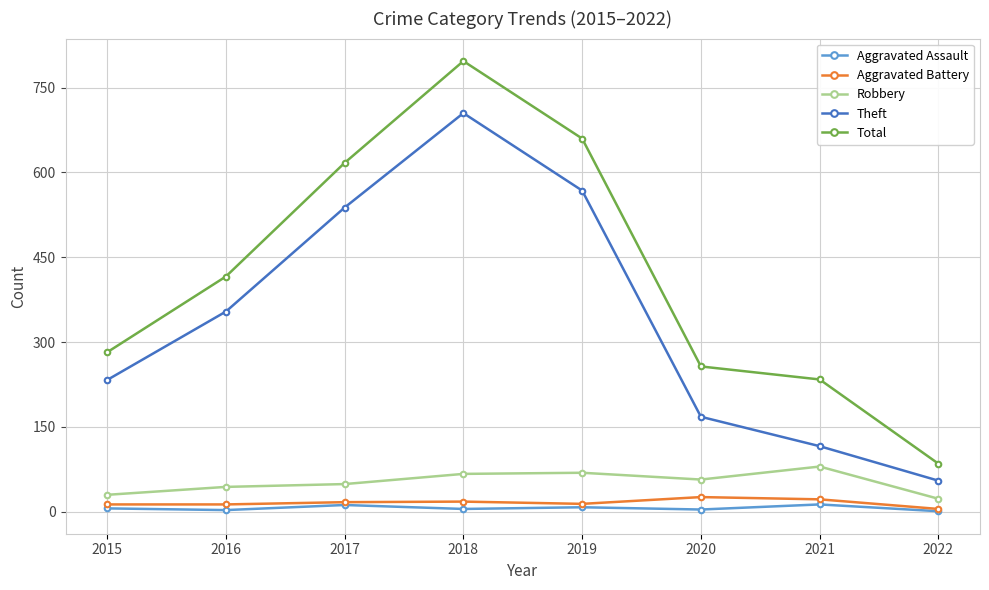

True or false: Robbery and Theft cross at least once.

False